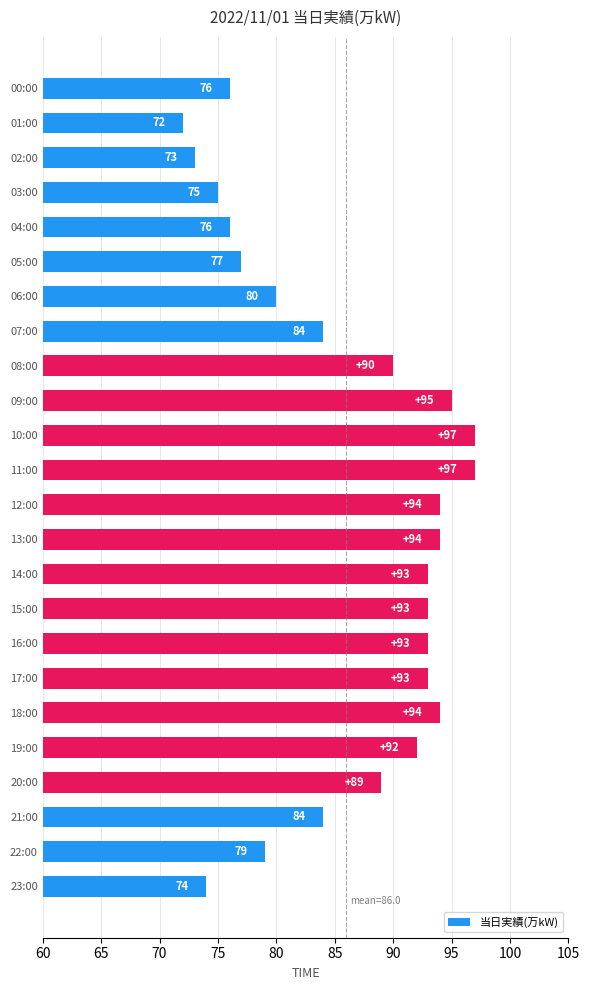

What is the value of the 17th bar from the top?

93